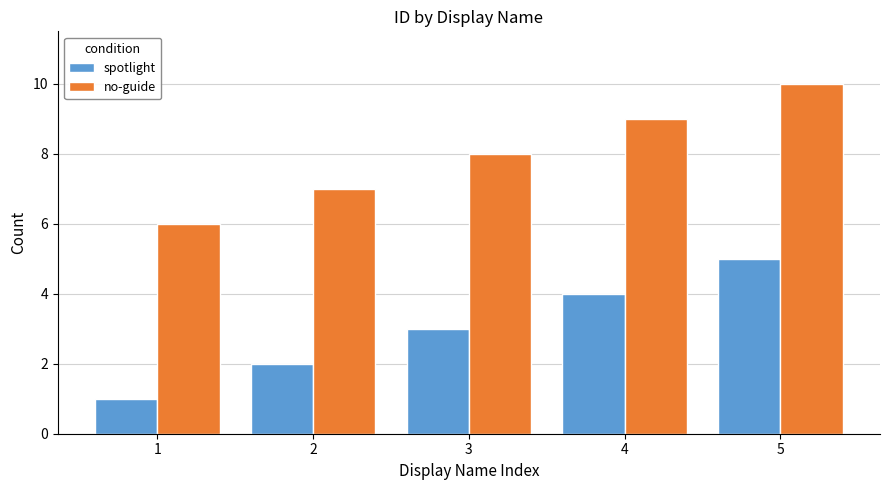

Is the value of spotlight at 5 greater than the value of no-guide at 2?

No